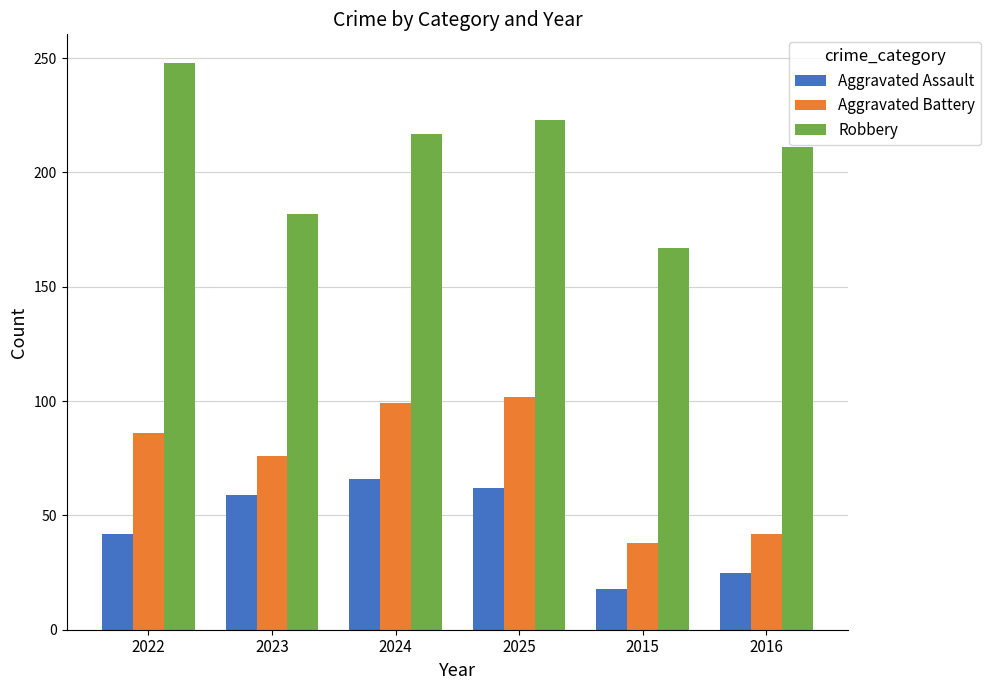

True or false: Robbery has a value of 125 at 2022.

False